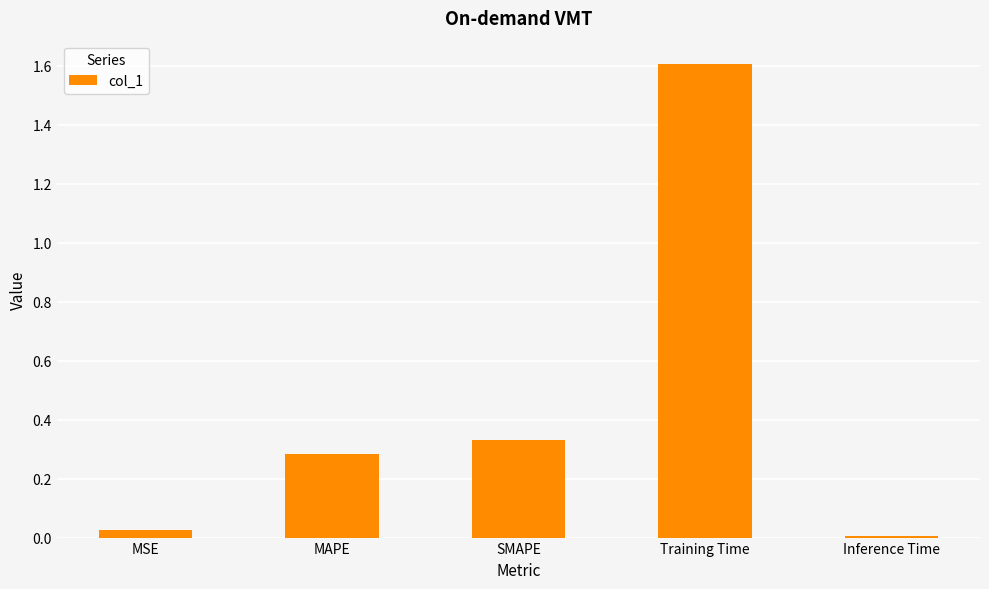

Rank the categories by value from highest to lowest.

Training Time, SMAPE, MAPE, MSE, Inference Time